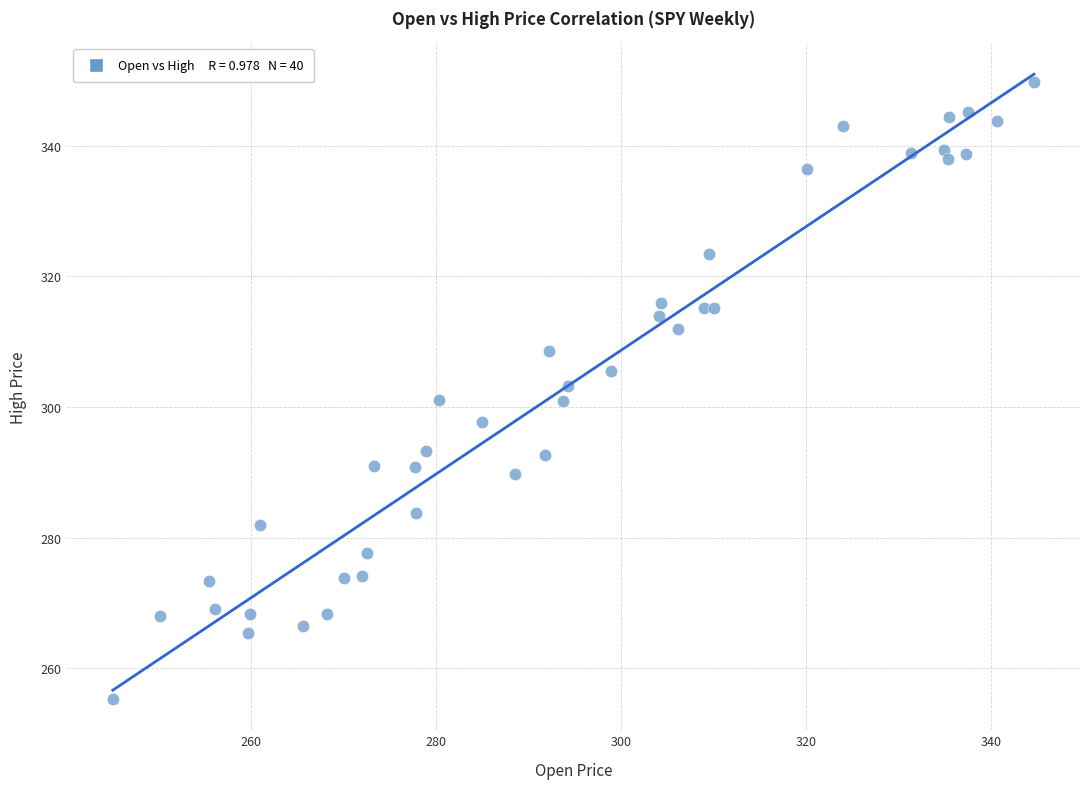

What is the range of X values (max minus min)?

99.5